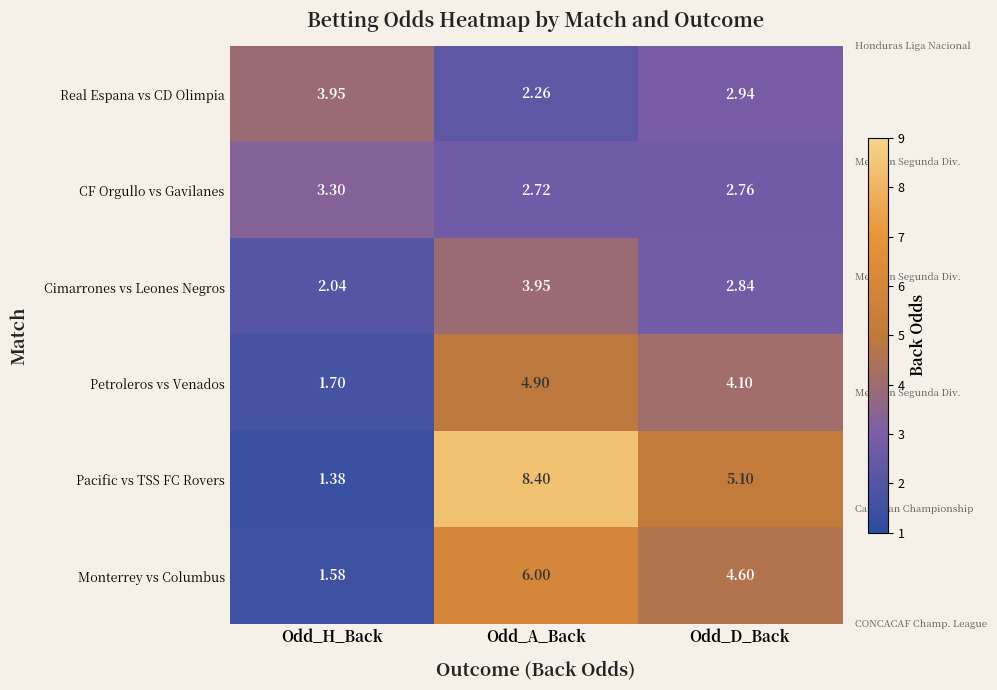

Which series changed the most between Odd_H_Back and Odd_A_Back?

Pacific vs TSS FC Rovers